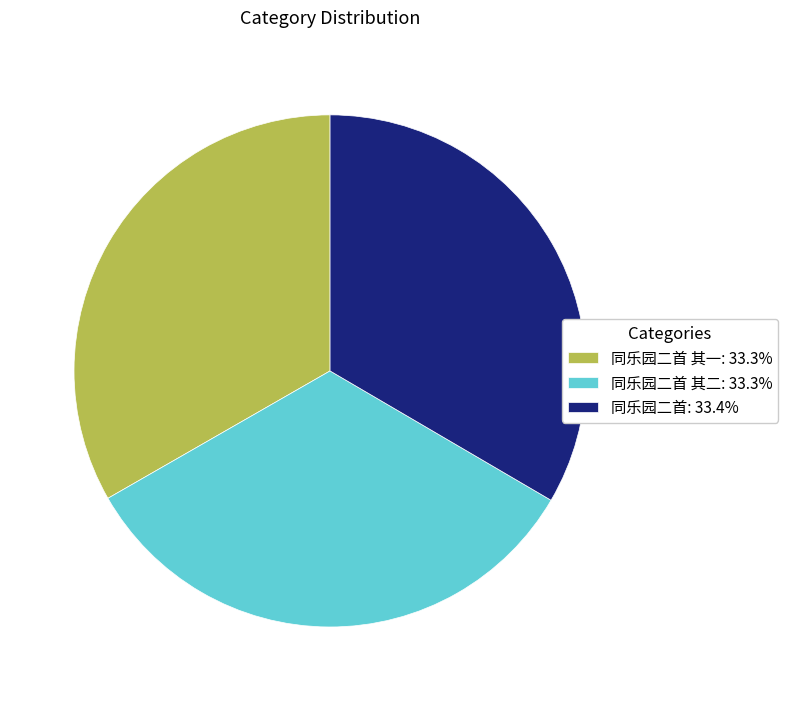

Combined, do 同乐园二首 其一: 33.3% and 同乐园二首: 33.4% account for over 50%?

Yes